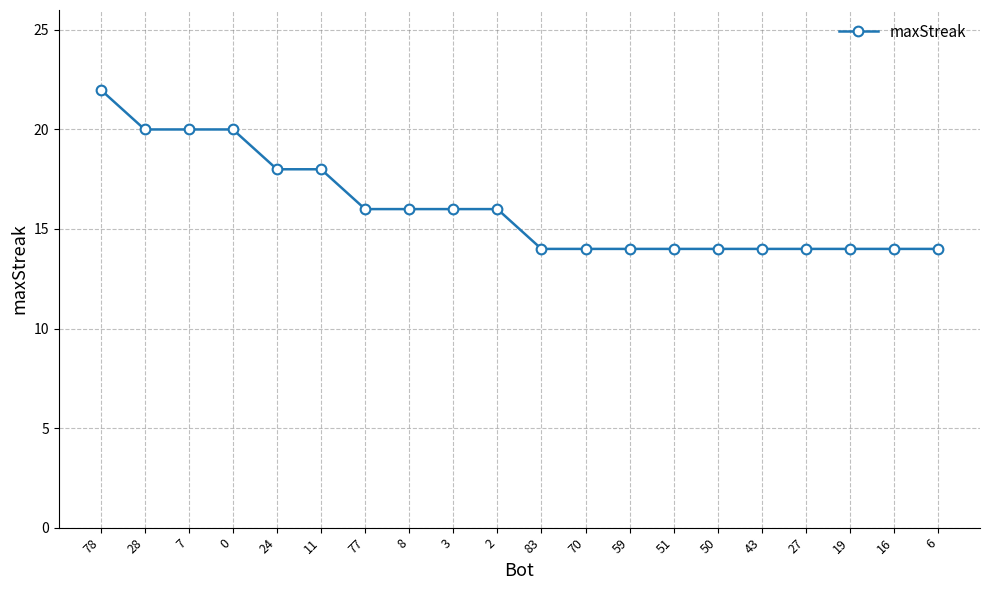

What is the difference between the values at 3 and 43?

2